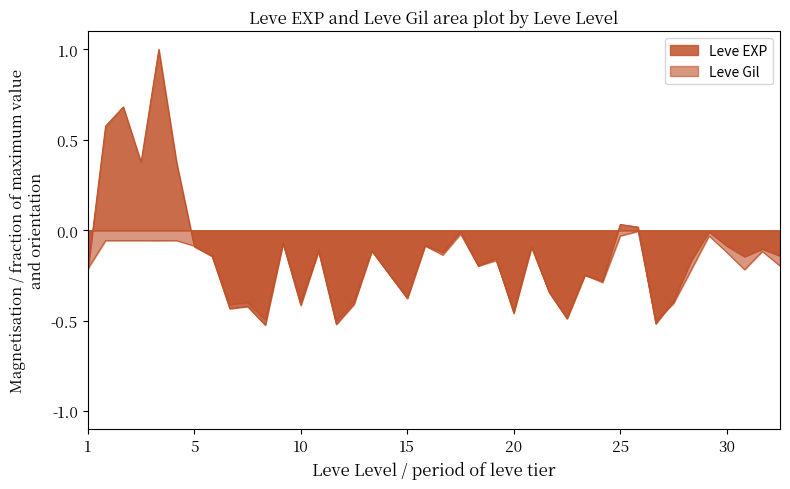

How many lines are shown in the chart?

2